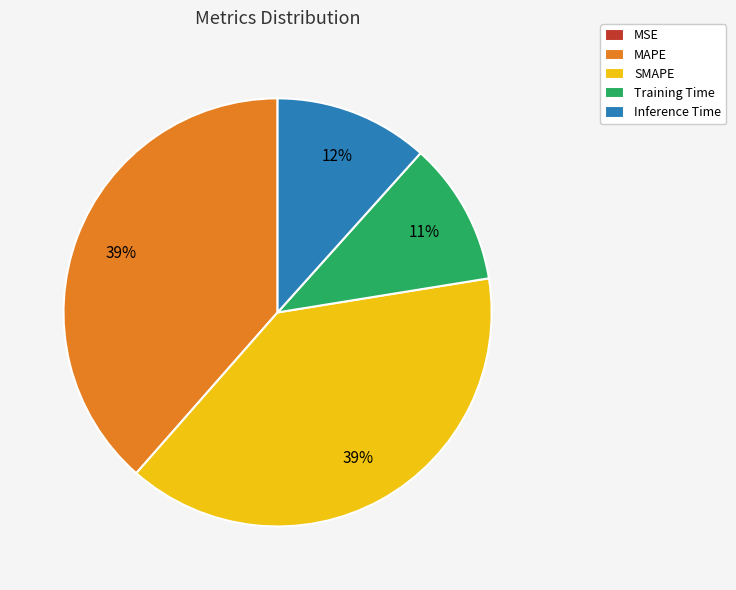

To the nearest percent, what is the combined percentage of SMAPE and Training Time?

50%